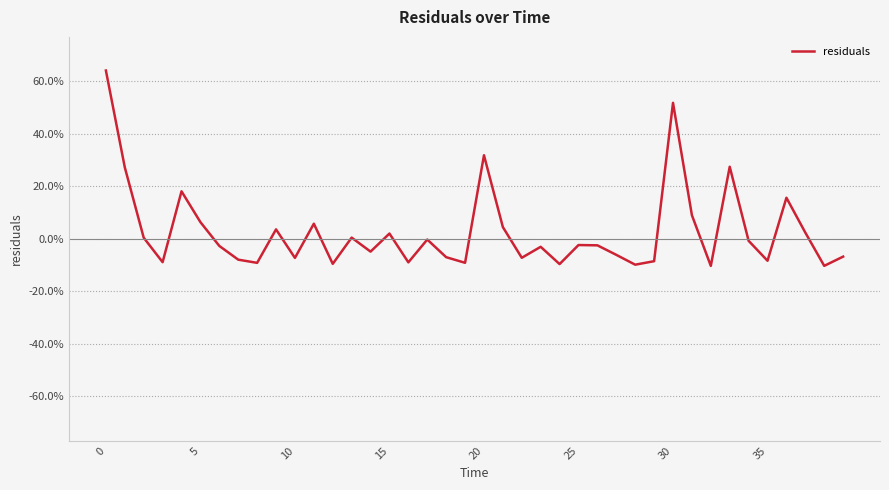

Does the chart have visible grid lines?

Yes